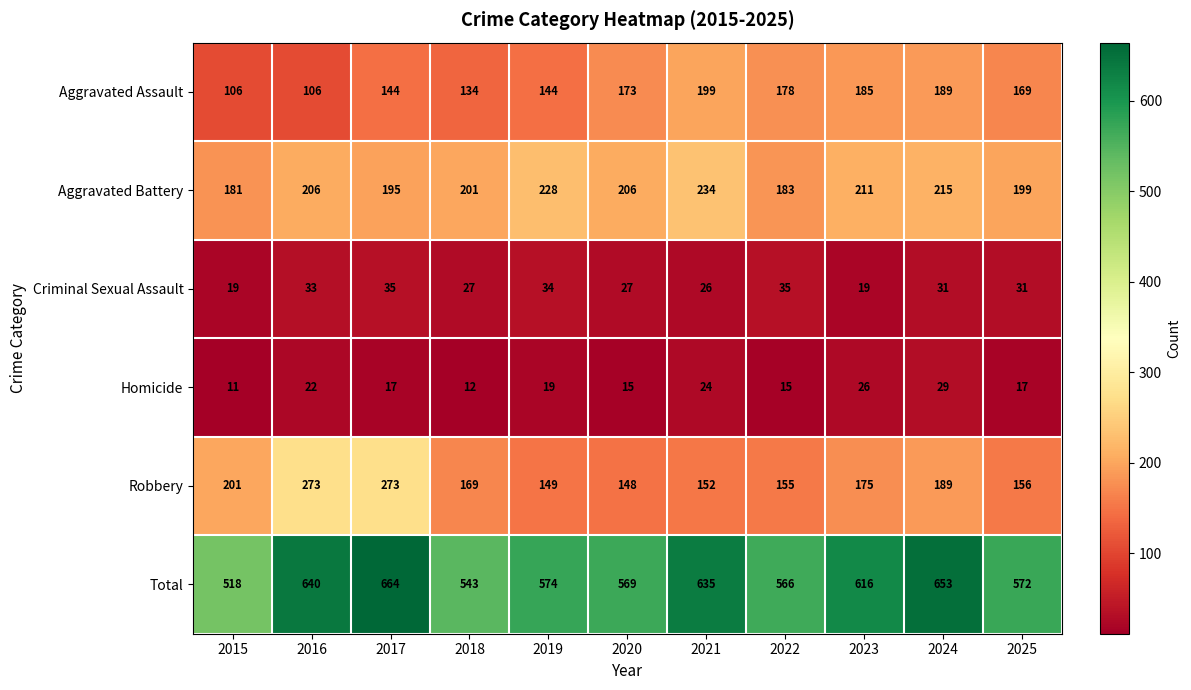

At which category is the sum across all series the highest?

2017